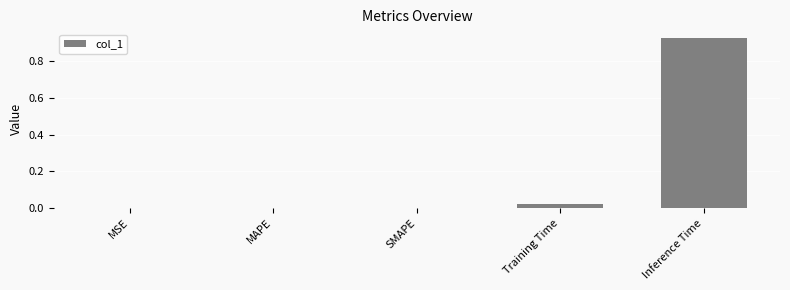

How many distinct data groups are displayed?

1